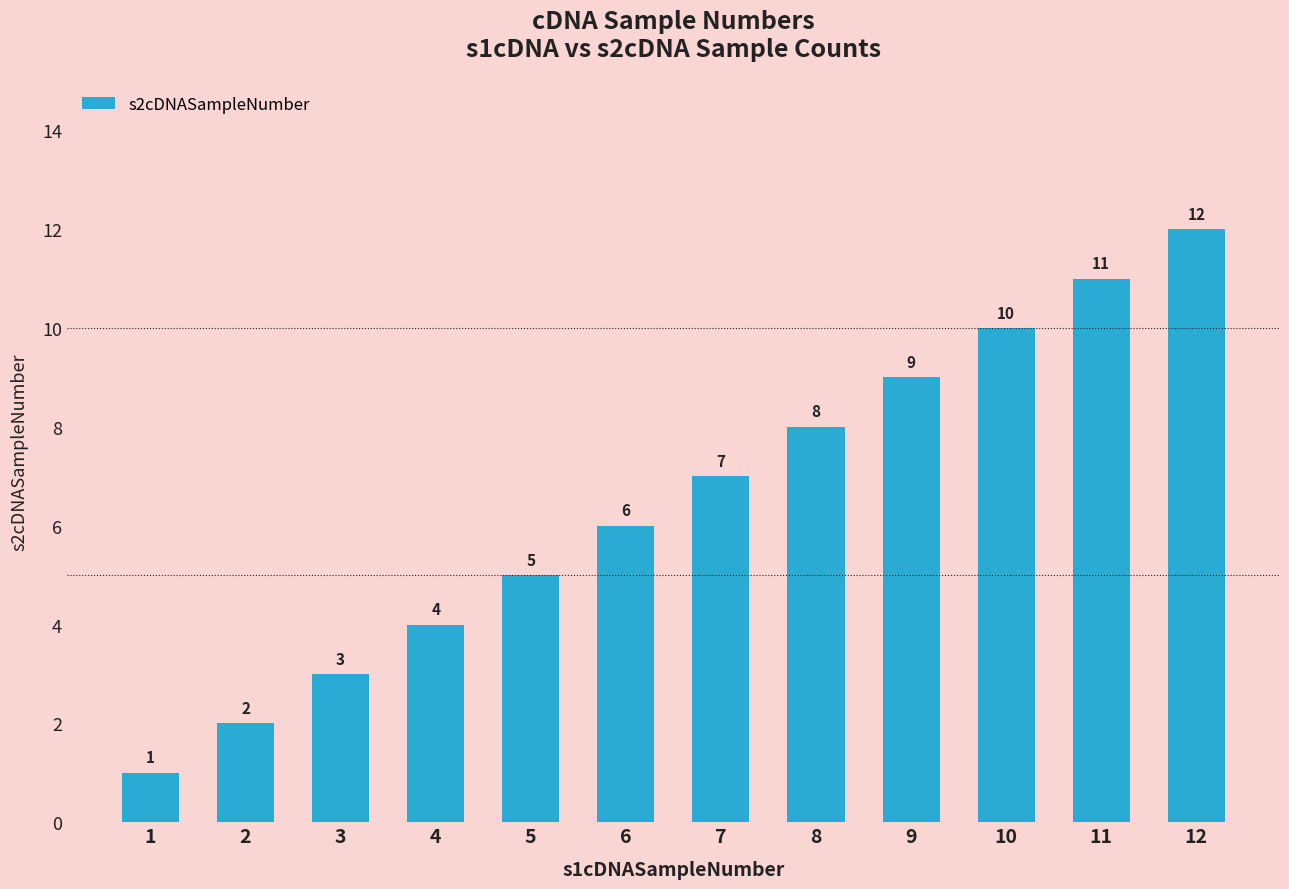

True or false: the data shows 3 at 3.

True